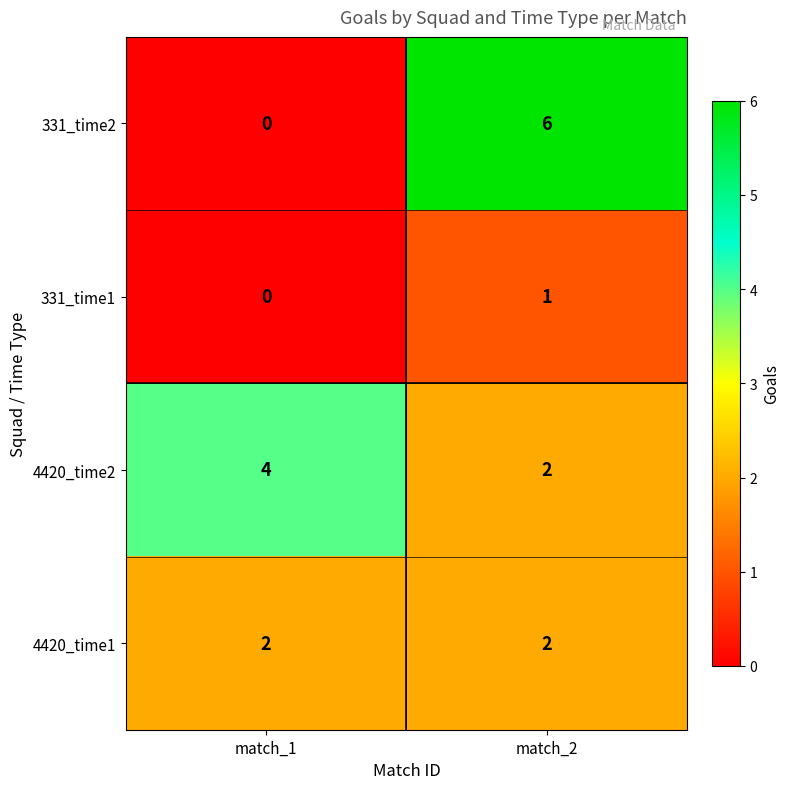

Between match_1 and match_2, which series saw the biggest shift?

331_time2